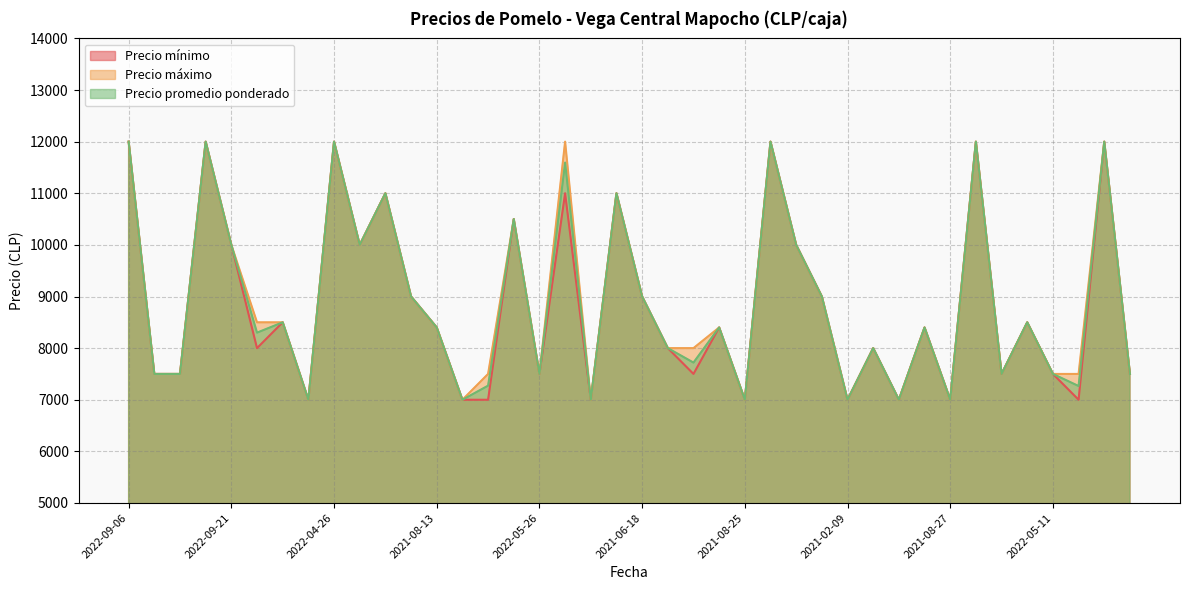

At which category does Precio mínimo reach its first local valley?

2022-07-06